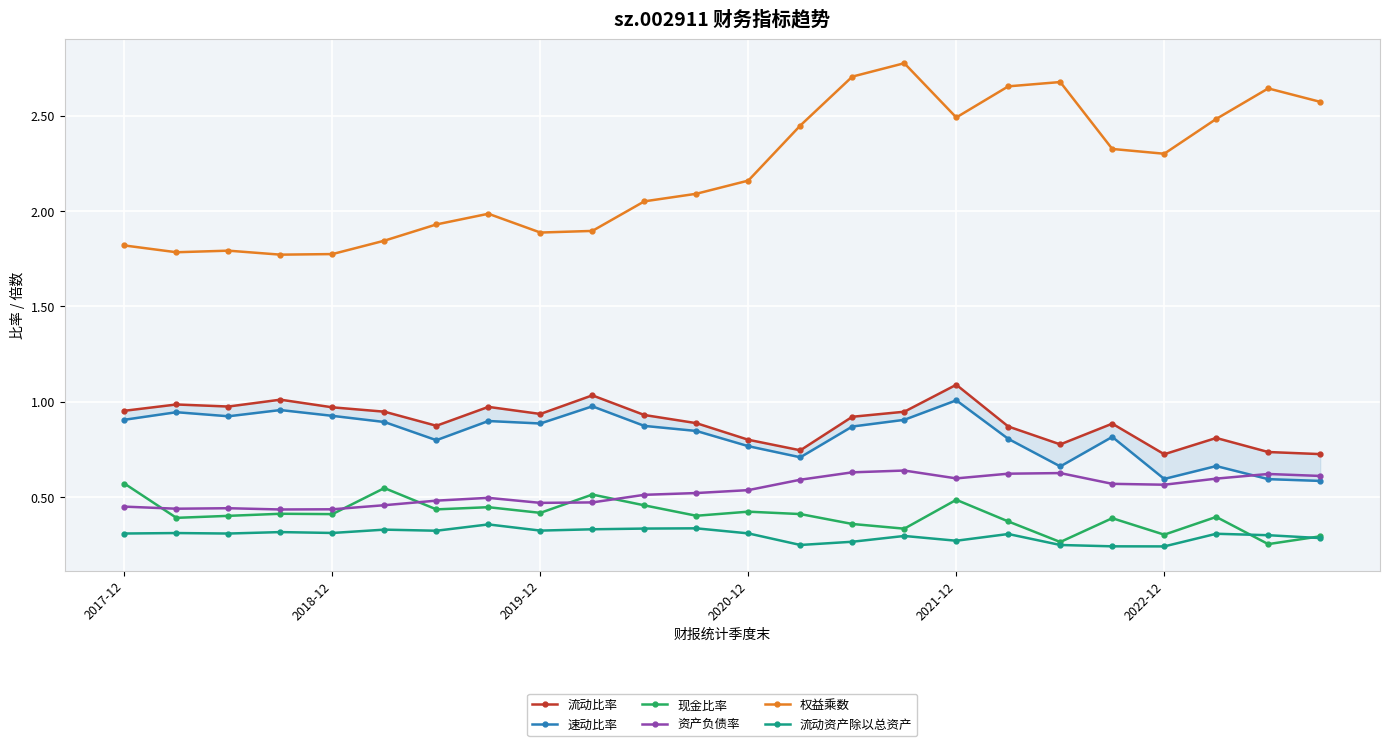

What is the highest value of the 权益乘数 series?

2.8